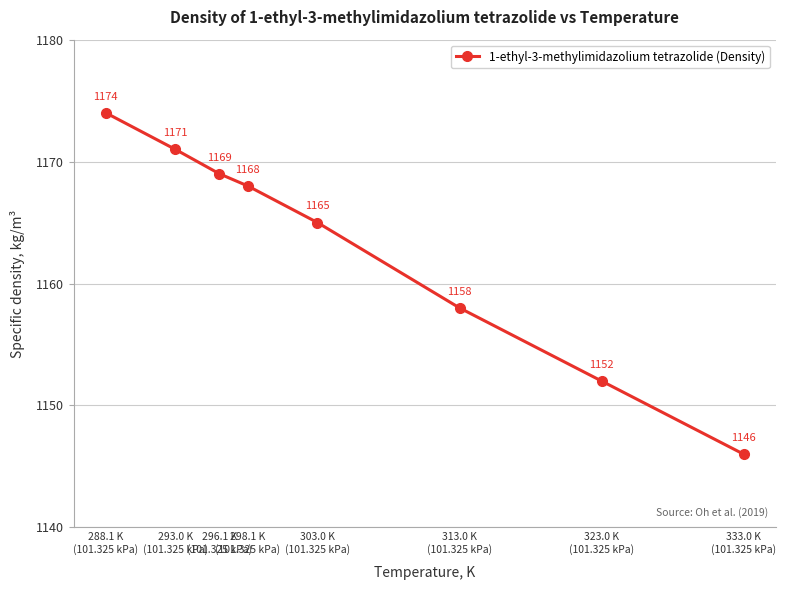

True or false: the data shows 1158 at 313.0 K
(101.325 kPa).

True